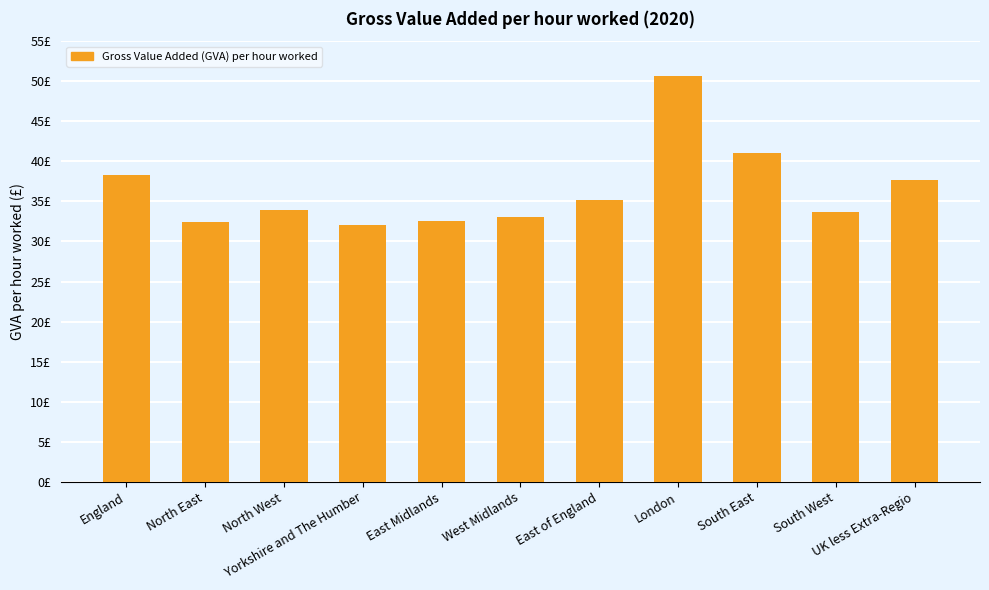

Rank the categories by value from highest to lowest.

London, South East, England, UK less Extra-Regio, East of England, North West, South West, West Midlands, East Midlands, North East, Yorkshire and The Humber